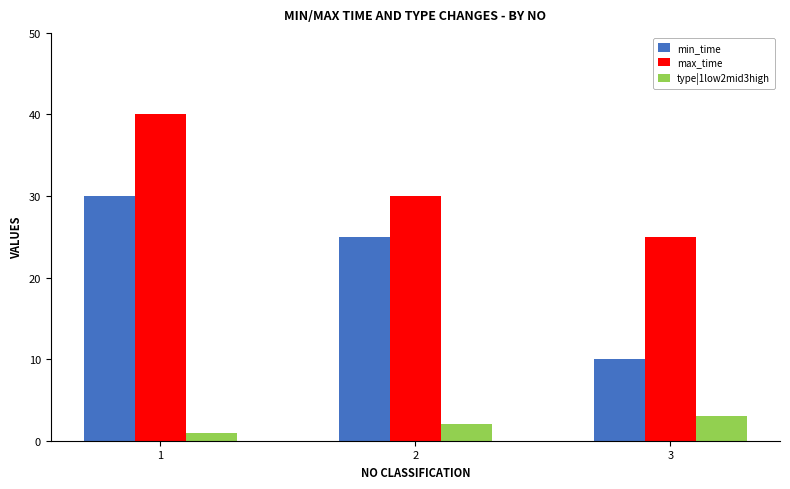

How many groups of bars are there?

3